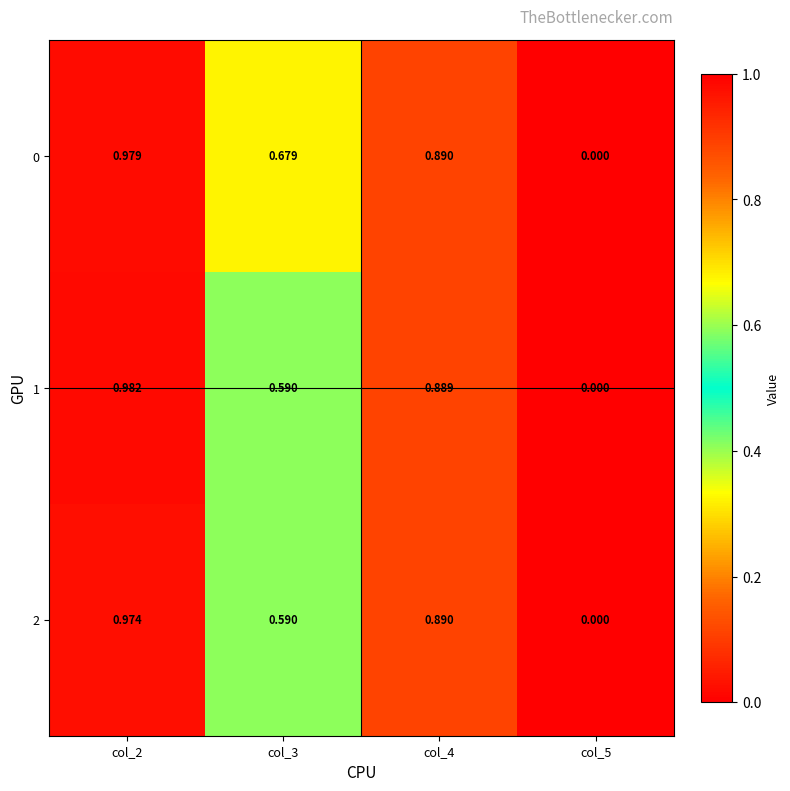

Is the value of 2 at col_4 greater than the value of 0 at col_2?

No